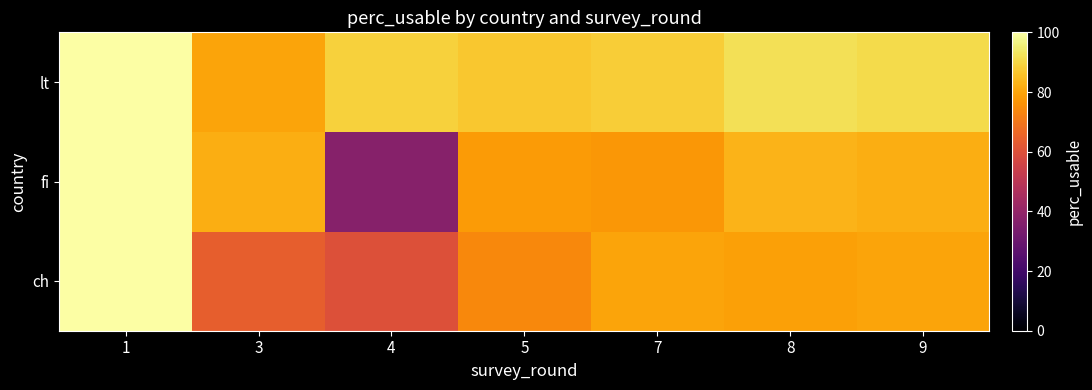

Reading left to right, list all the values displayed in this chart.

ch: 1=100	3=64	4=60	5=74	7=80	8=79	9=80
fi: 1=100	3=82	4=37	5=78	7=77	8=83	9=82
lt: 1=100	3=80	4=89	5=87	7=88	8=92	9=91